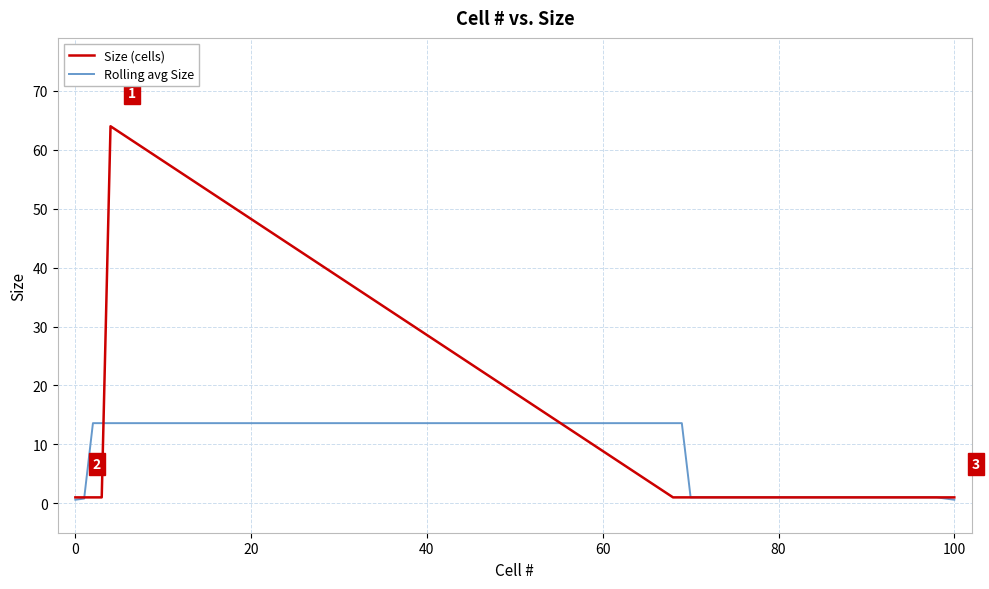

Does the chart display data point markers on the line(s)?

No